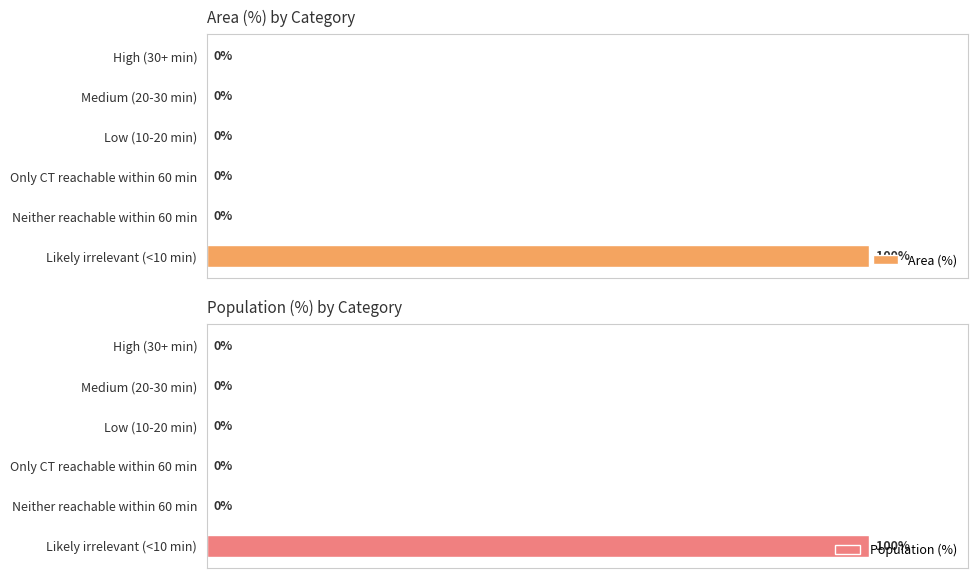

Rank the categories by Population (%) value from highest to lowest.

5, 0, 1, 2, 3, 4